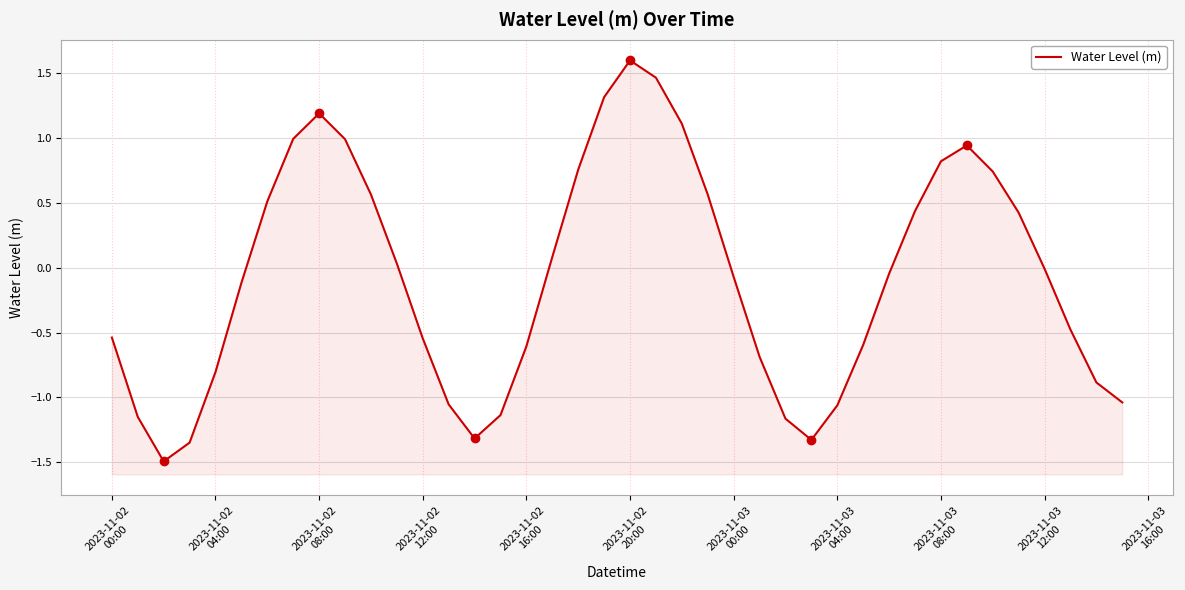

What is the average value?

-0.1